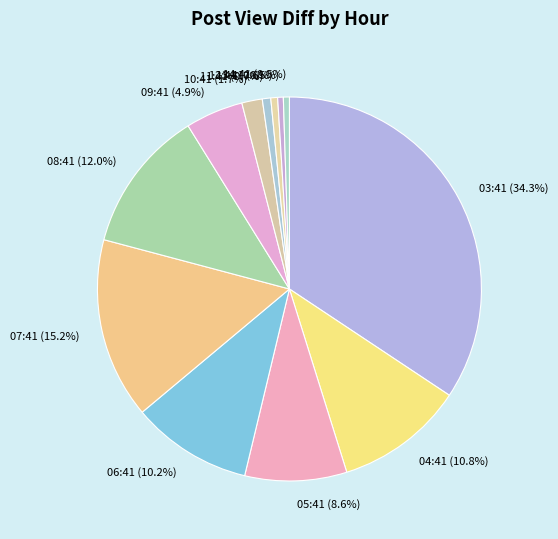

Count the number of slices in the pie.

12